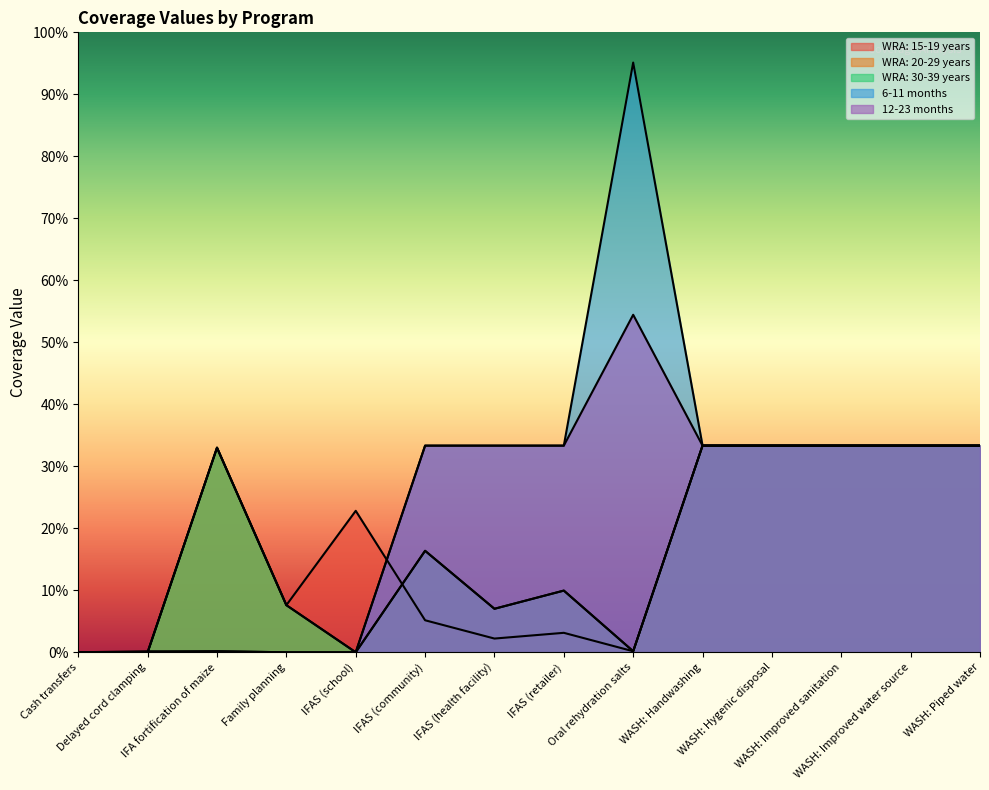

What is the average value of the WRA: 20-29 years series?

0.5